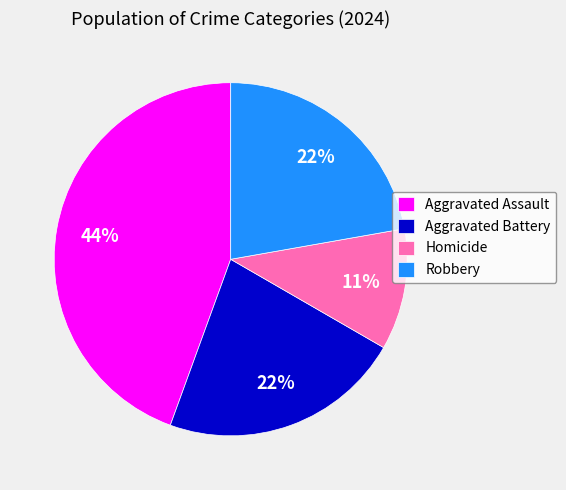

Combined, do Robbery and Aggravated Battery account for over 50%?

No